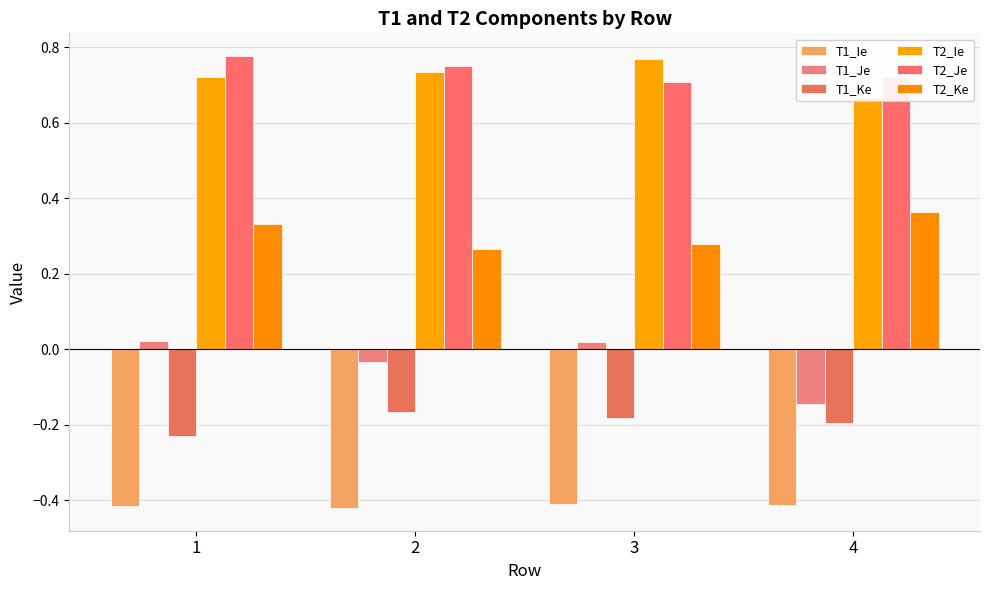

Which series has the largest range (max minus min)?

T1_Je